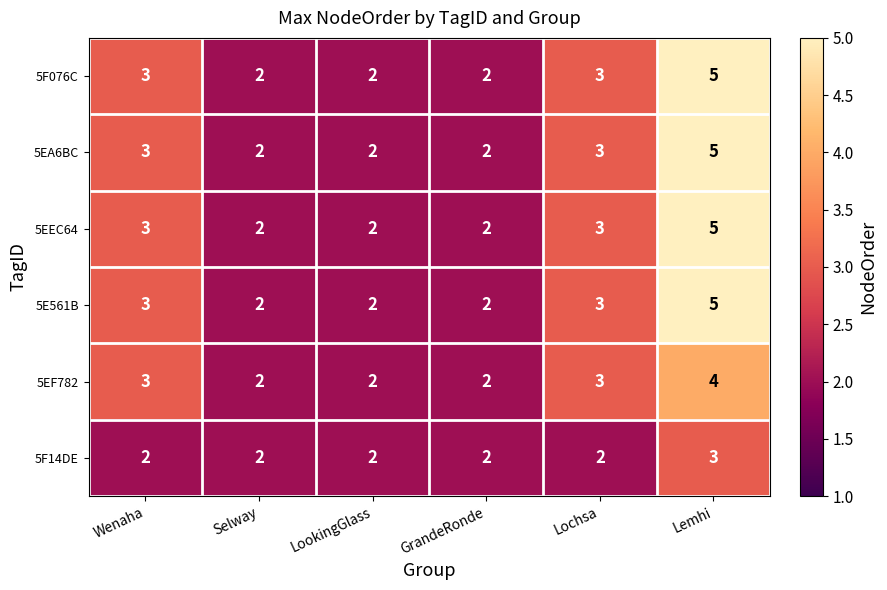

Is it true that 5EA6BC equals 3 at Lochsa?

True